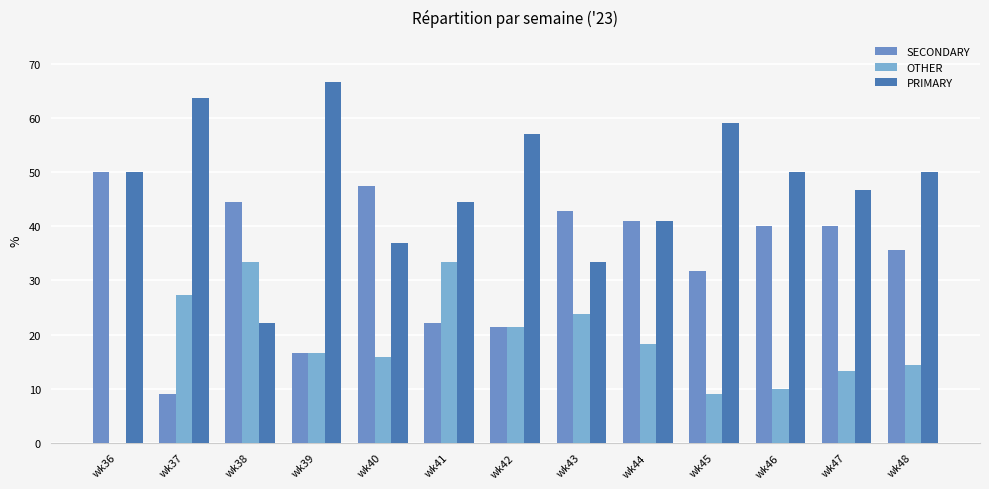

Are the bars horizontal?

No